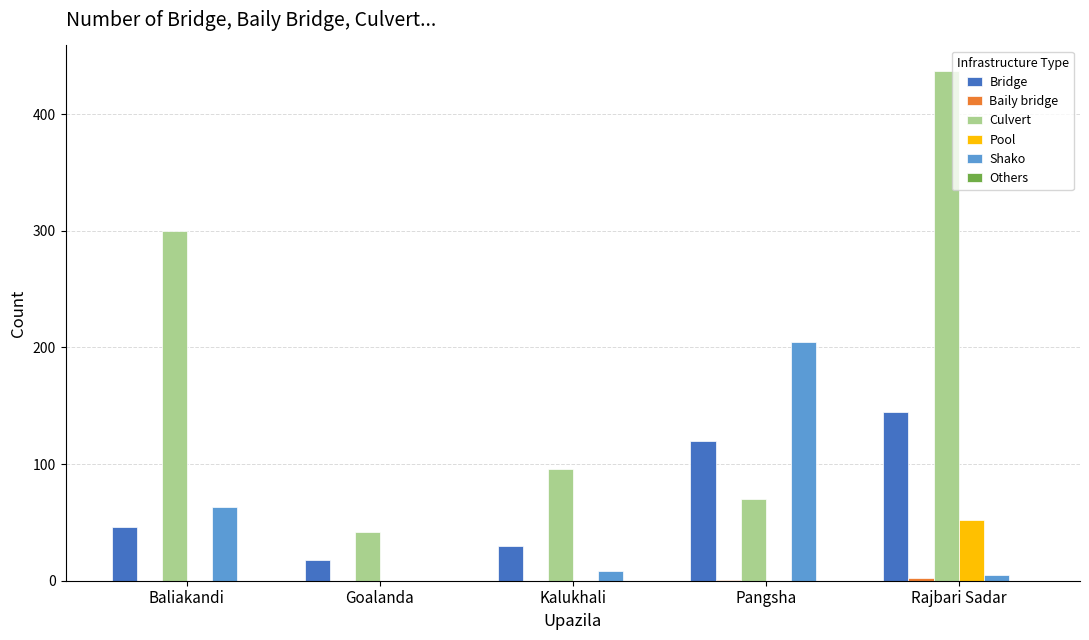

Are the bars grouped side by side (vs. stacked)?

Yes